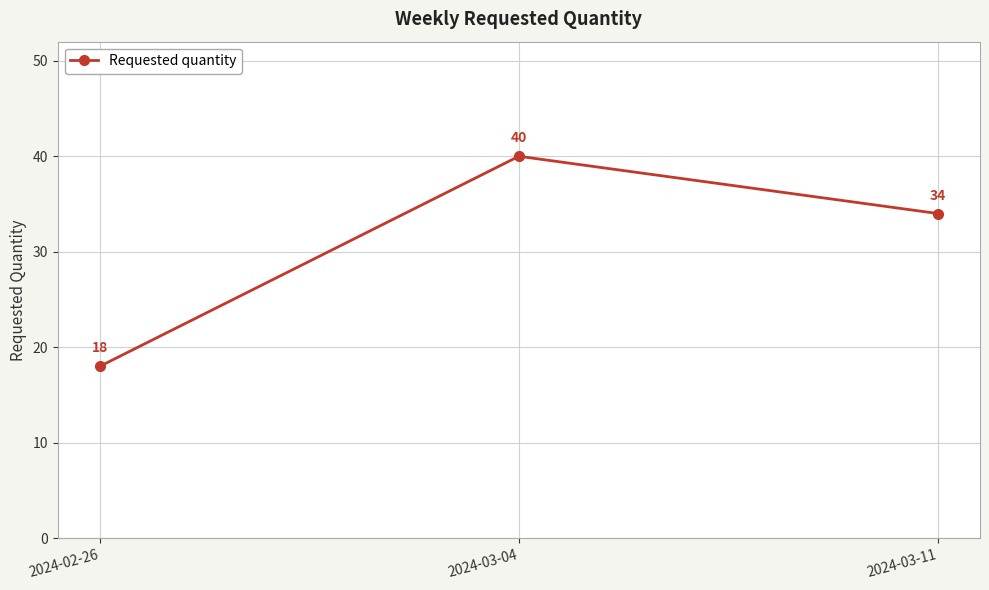

How many values are between 18 and 40?

3